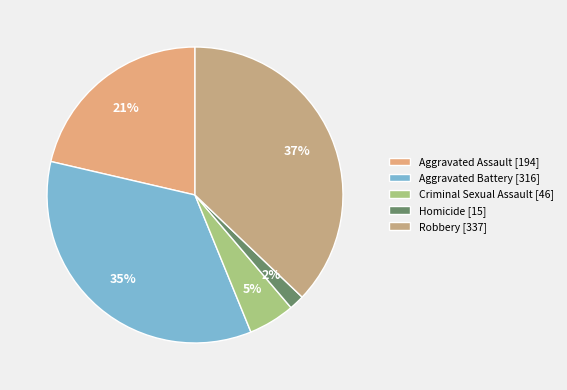

Count the number of slices in the pie.

5